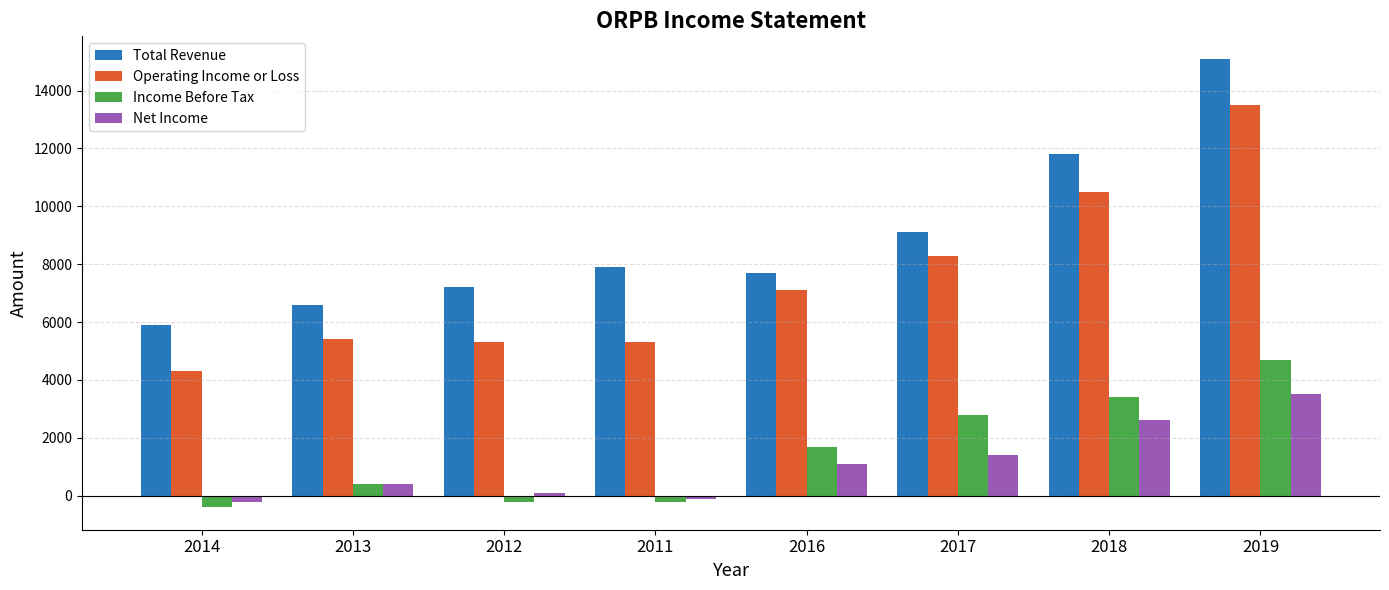

At 2017, list the series in order from largest to smallest.

Total Revenue, Operating Income or Loss, Income Before Tax, Net Income